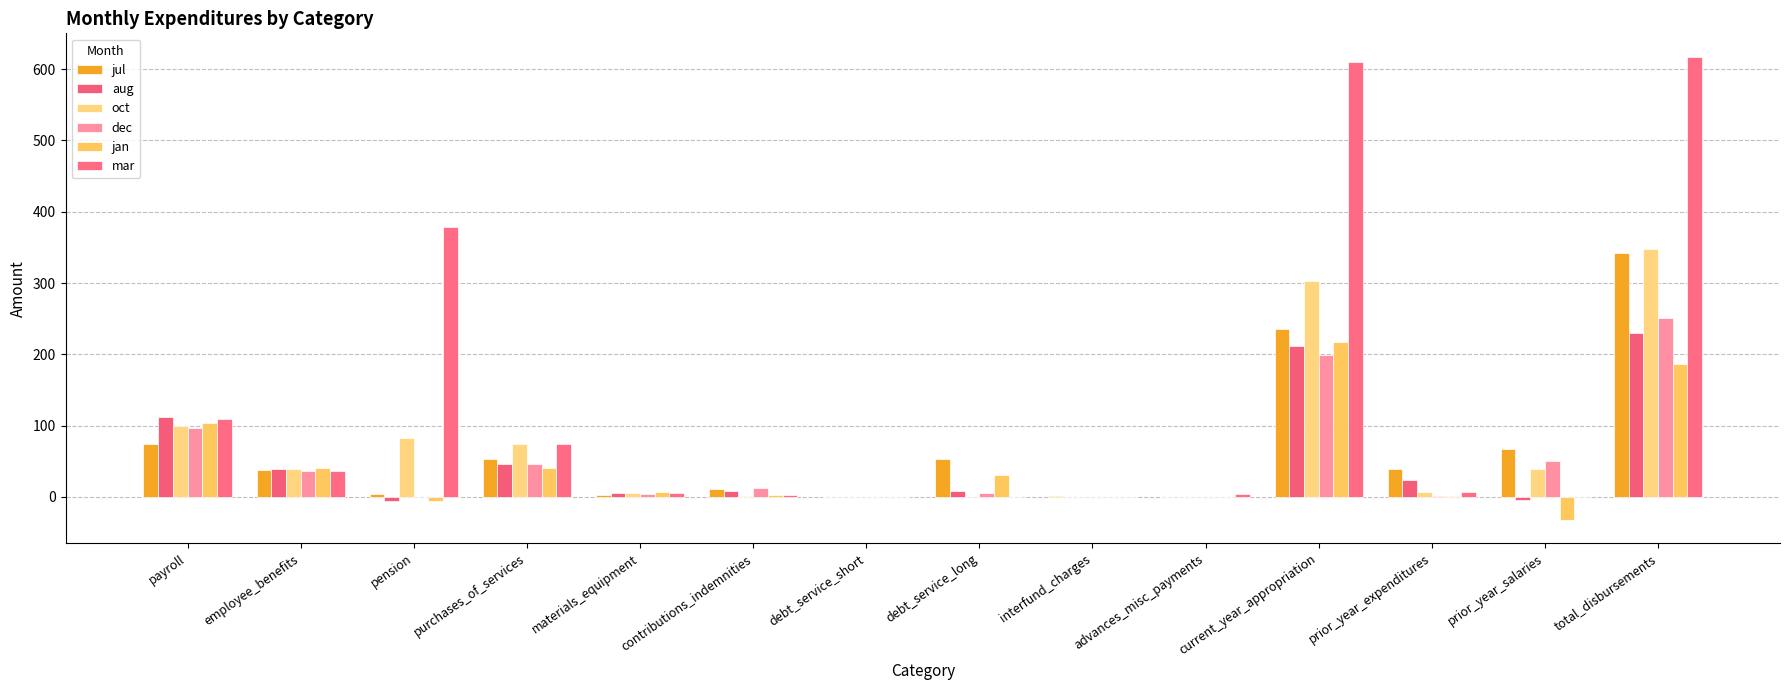

Which label corresponds to the largest value in the chart?

total_disbursements